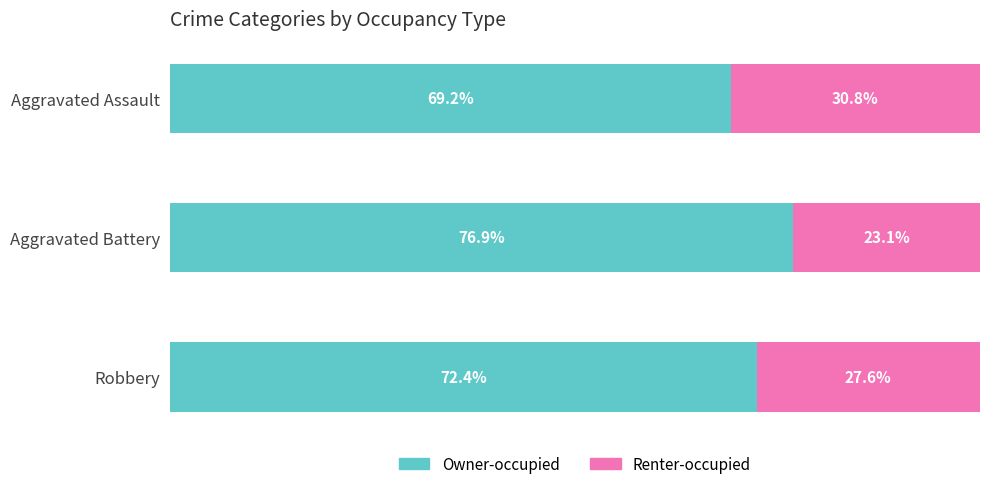

Rank the categories by Owner-occupied value from lowest to highest.

Aggravated Assault, Robbery, Aggravated Battery